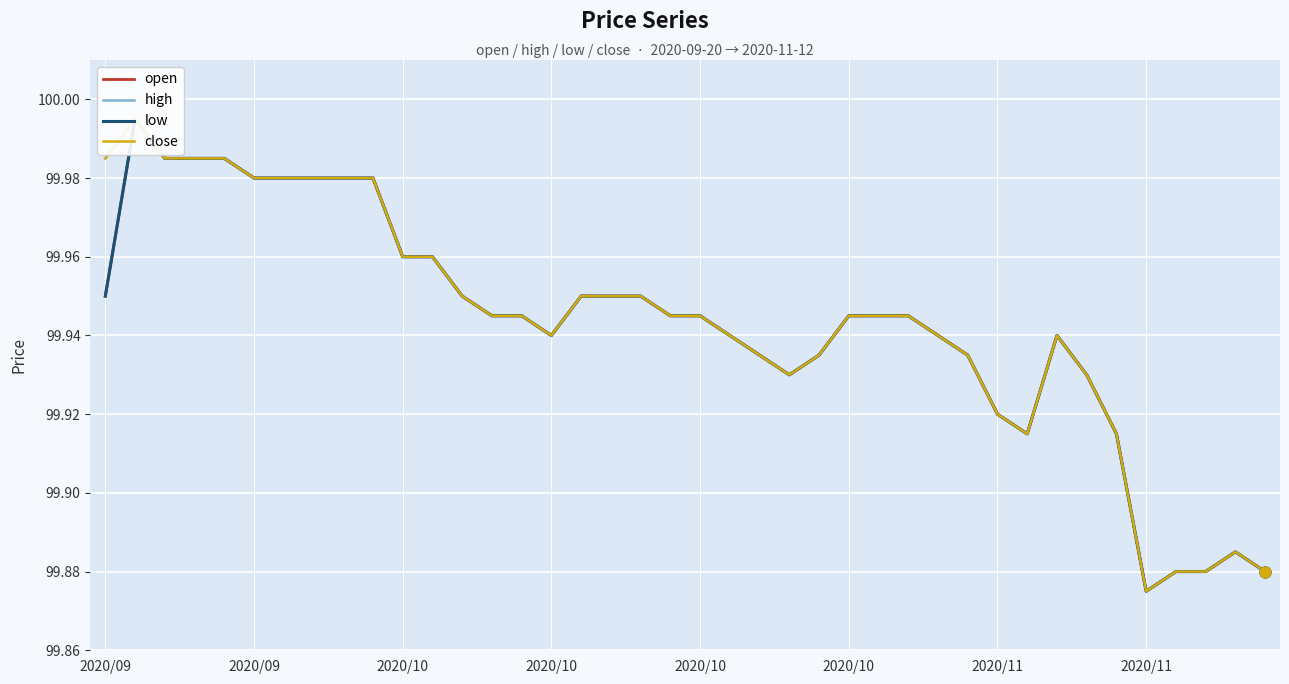

Which series has the widest spread of Y values?

open